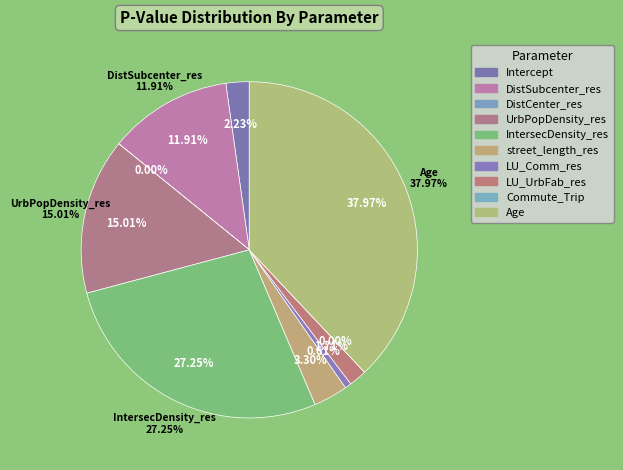

Does Age account for over 50% of the chart?

No